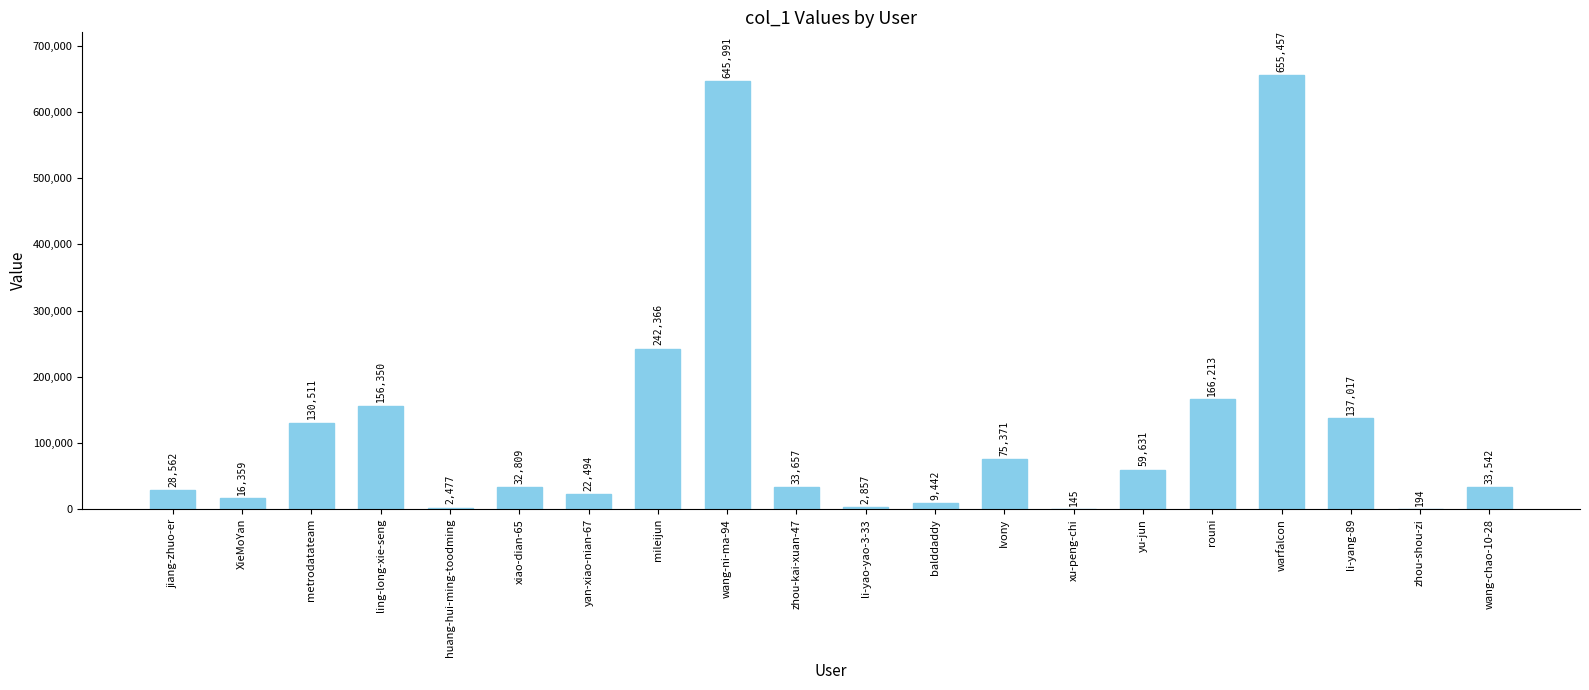

Is it true that the value at rouni is 166213?

True